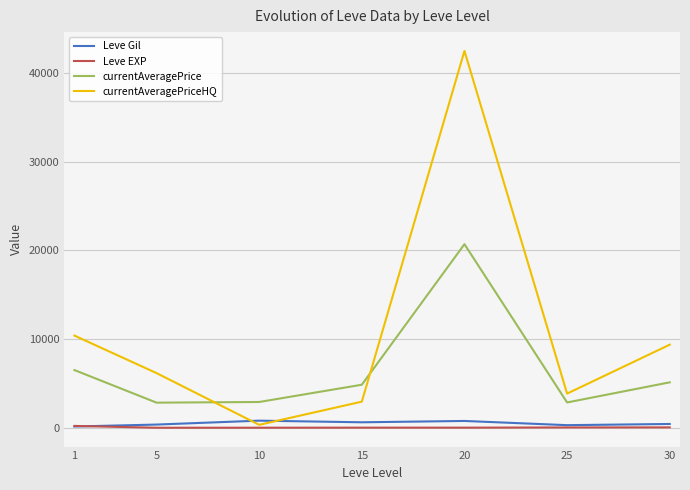

Between 10 and 30, which series saw the biggest shift?

currentAveragePriceHQ